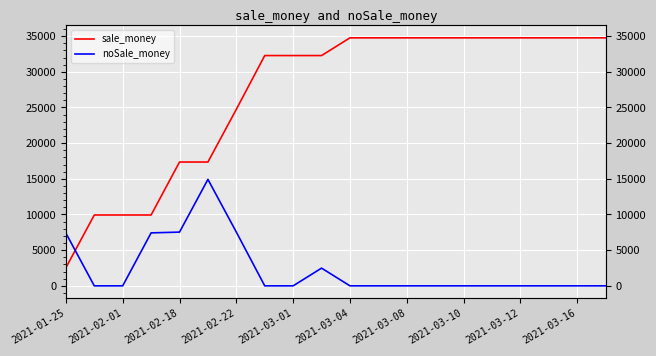

What is the maximum value for noSale_money?

14920.5